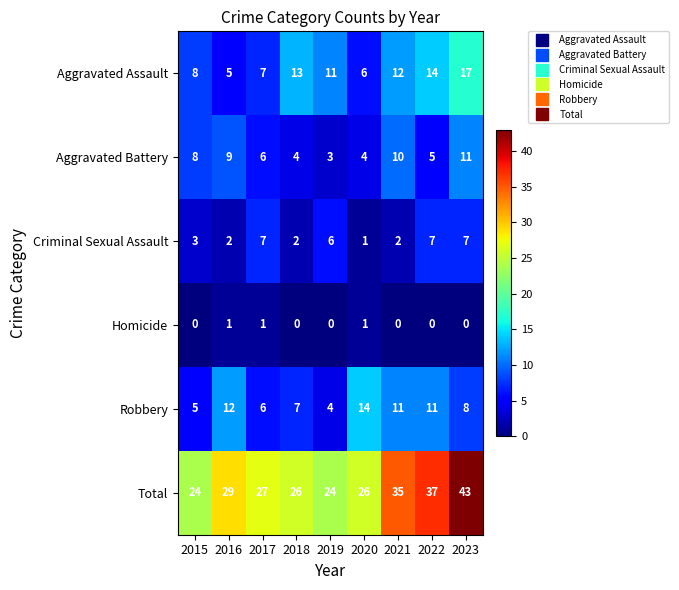

The value of Aggravated Assault at 2019 is 11. True or false?

True